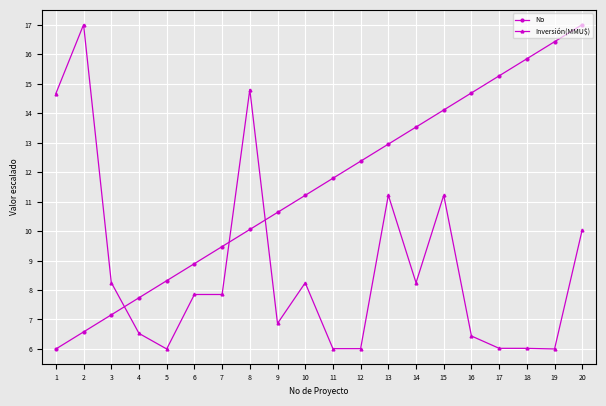

Where do Inversión(MMU$) and No first cross each other?

3 and 4